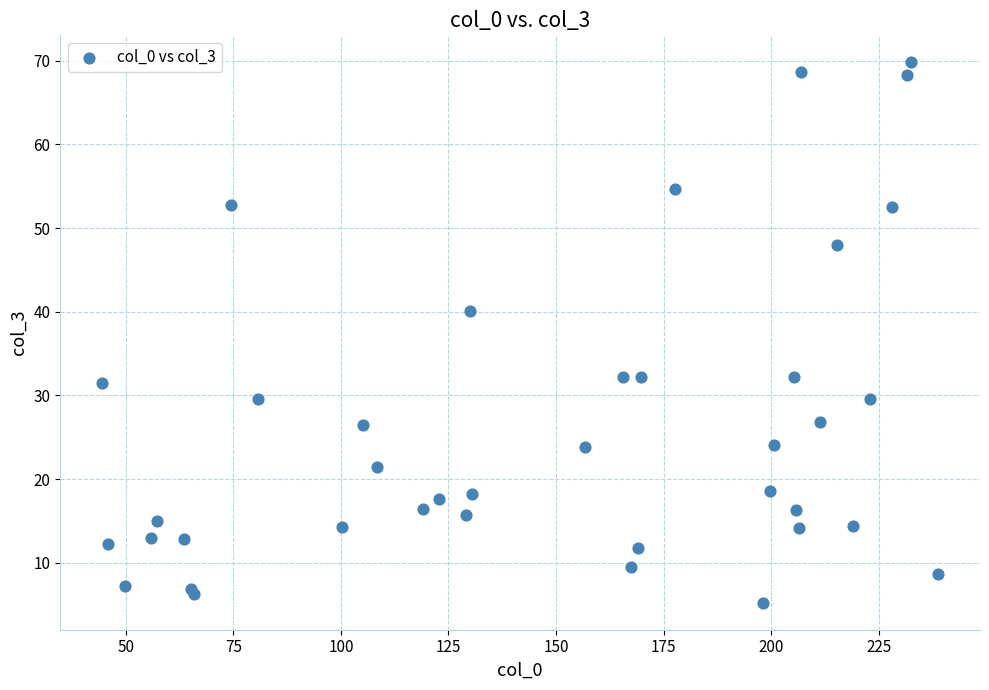

What Y value in the scatter plot is closest to 37?

40.1